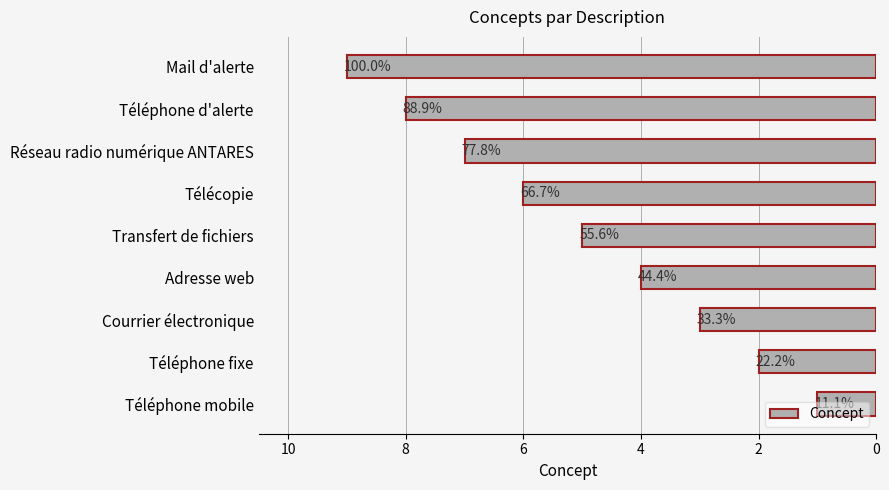

What is the maximum value shown in the chart?

9